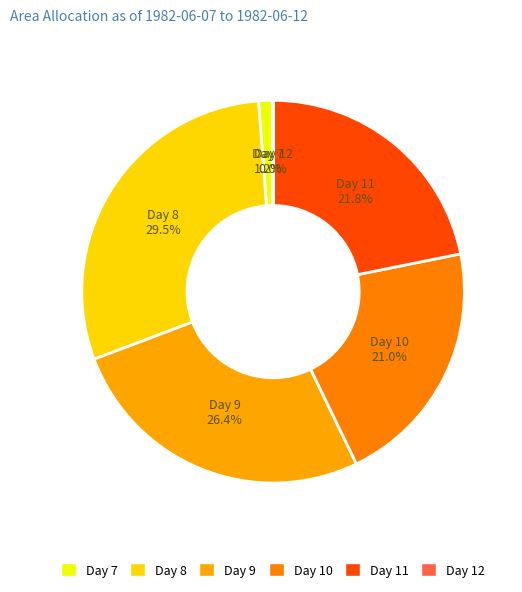

Rank the categories by value from lowest to highest.

Day 12, Day 7, Day 10, Day 11, Day 9, Day 8